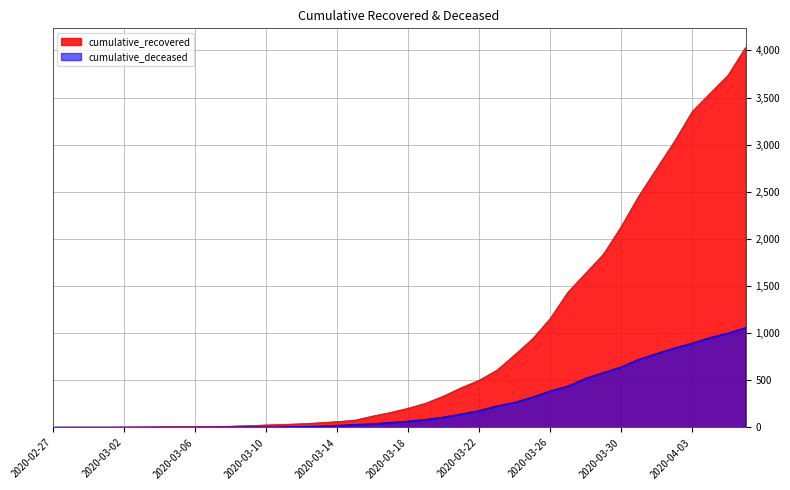

Which category has the lowest value across all series?

2020-02-27